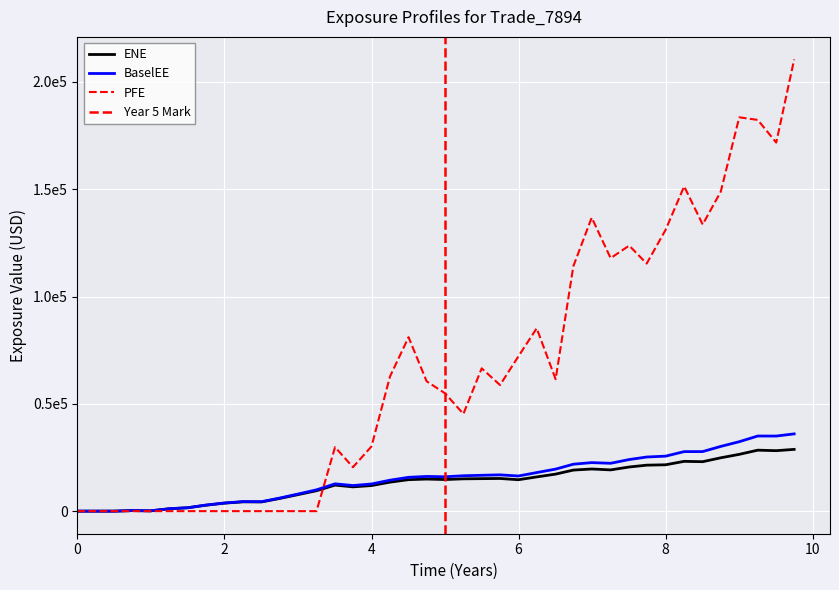

How many interior local peaks does the PFE series have?

8